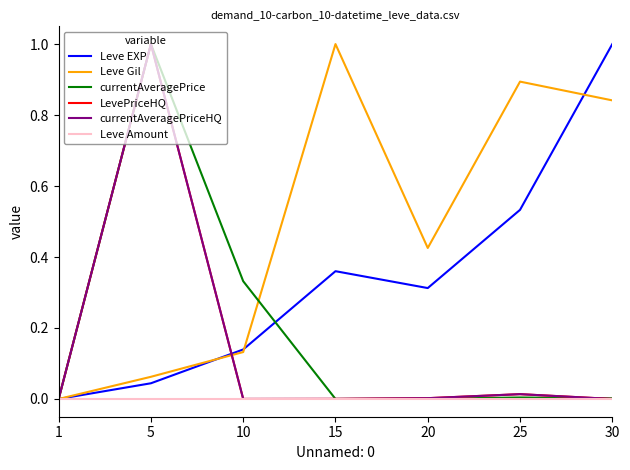

Where do currentAveragePrice and Leve EXP first cross each other?

10 and 15